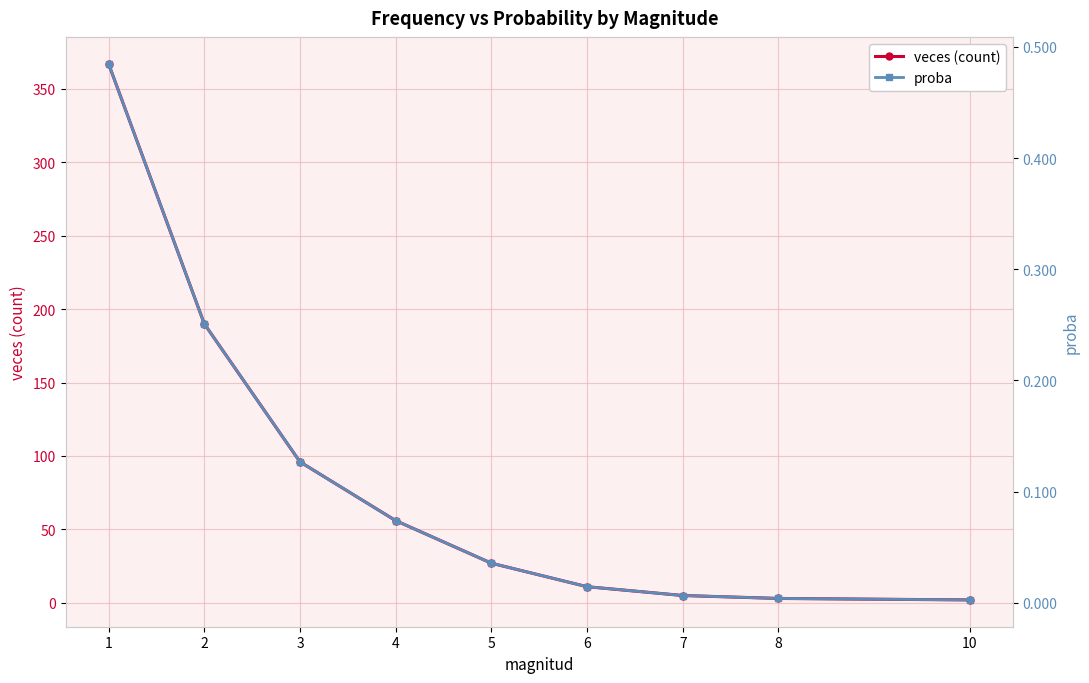

At which category is the sum across all series the highest?

1